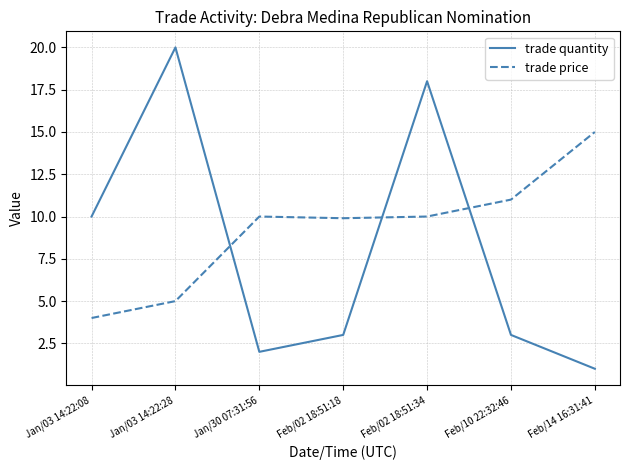

Rank the series at Jan/03 14:22:28 from lowest to highest value.

trade price, trade quantity